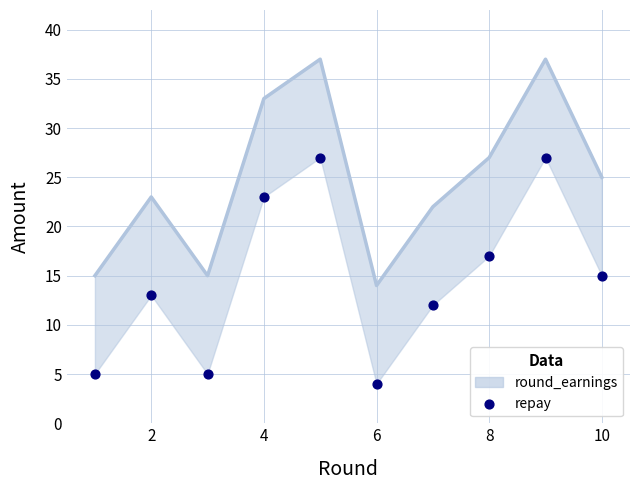

Which series contains the highest Y value?

round_earnings